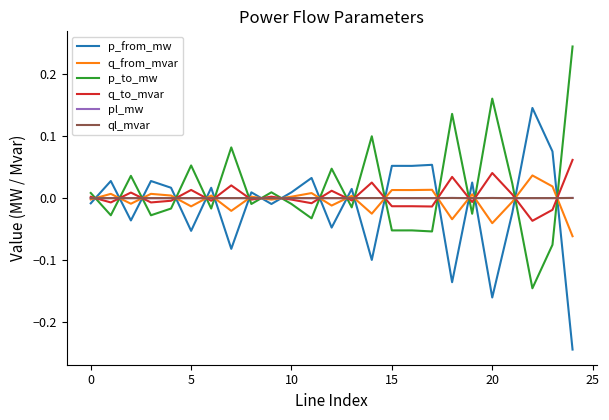

True or false: q_from_mvar and p_to_mw intersect in this chart.

True